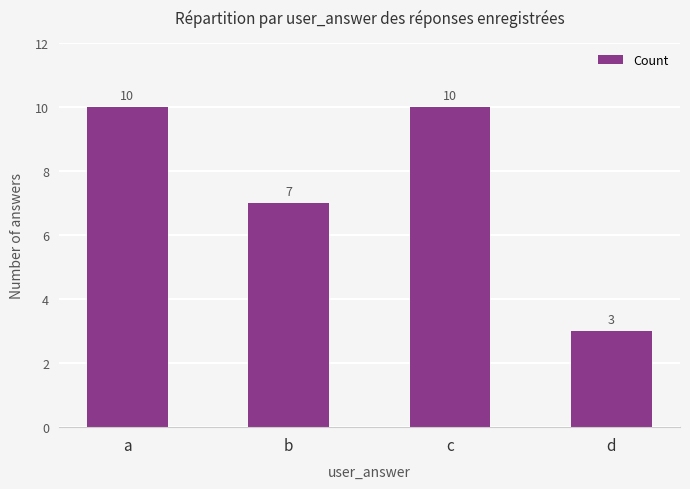

How many bars are there in total?

4